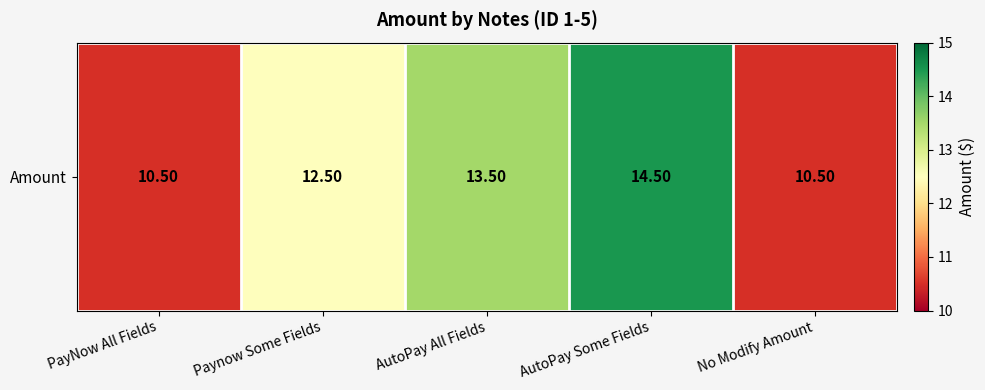

What value does the data have at AutoPay All Fields?

13.5